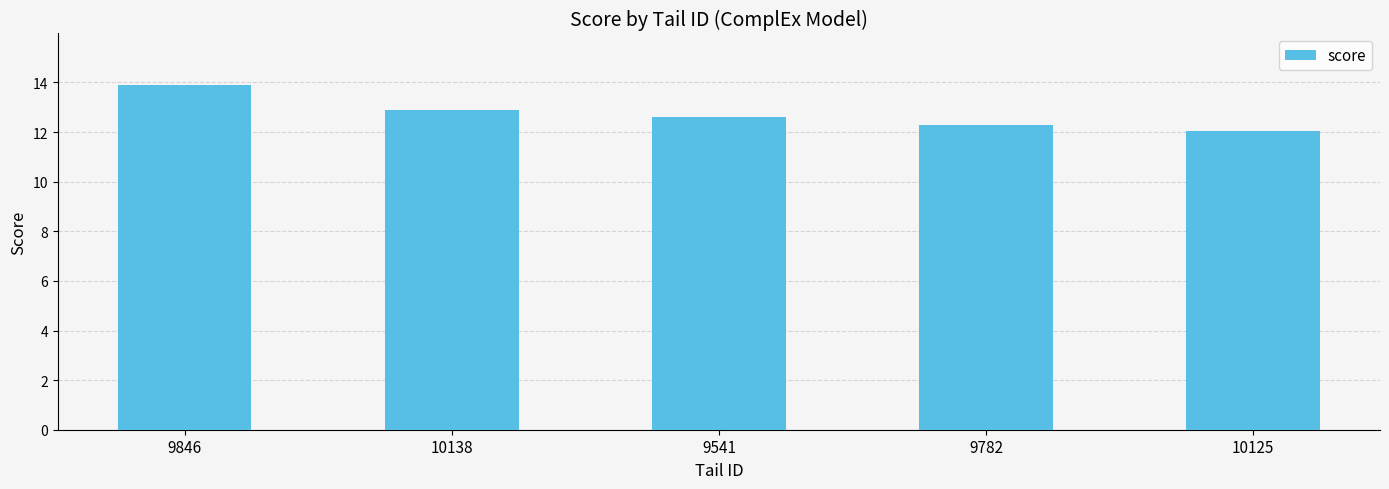

Approximately how many times larger is the value at 9846 compared to 10125?

1.2